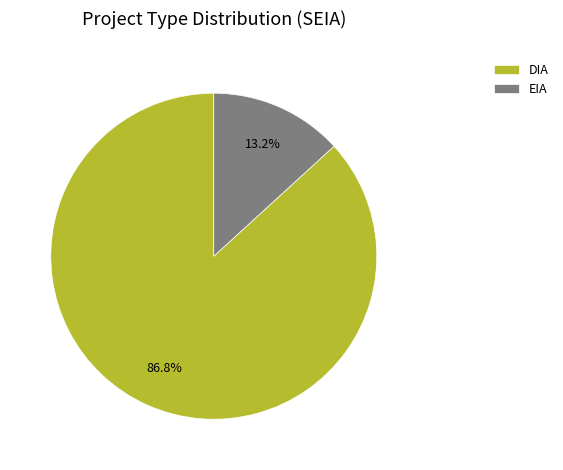

Which slice is the largest?

DIA